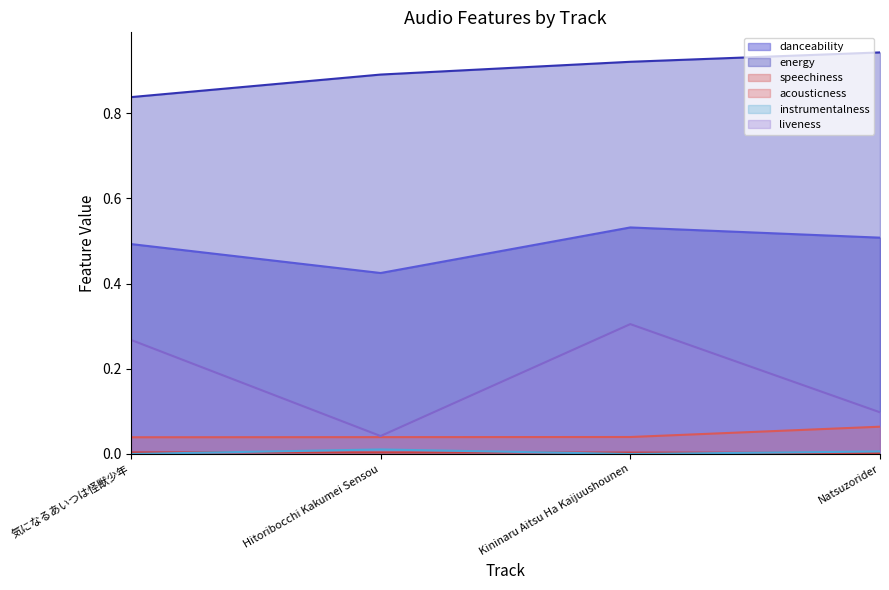

What is the difference between the danceability values at Kininaru Aitsu Ha Kaijuushounen and Hitoribocchi Kakumei Sensou?

0.1